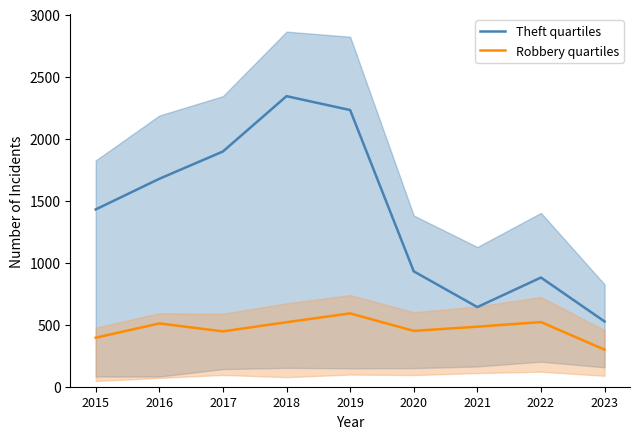

True or false: Robbery quartiles and Theft quartiles intersect in this chart.

False